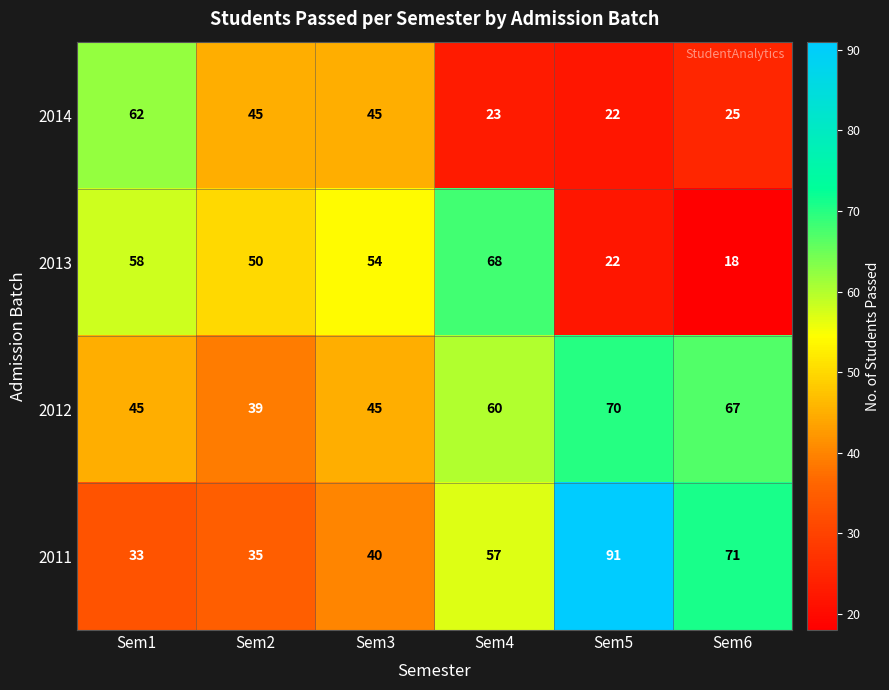

Which category has the highest value across all series?

Sem5